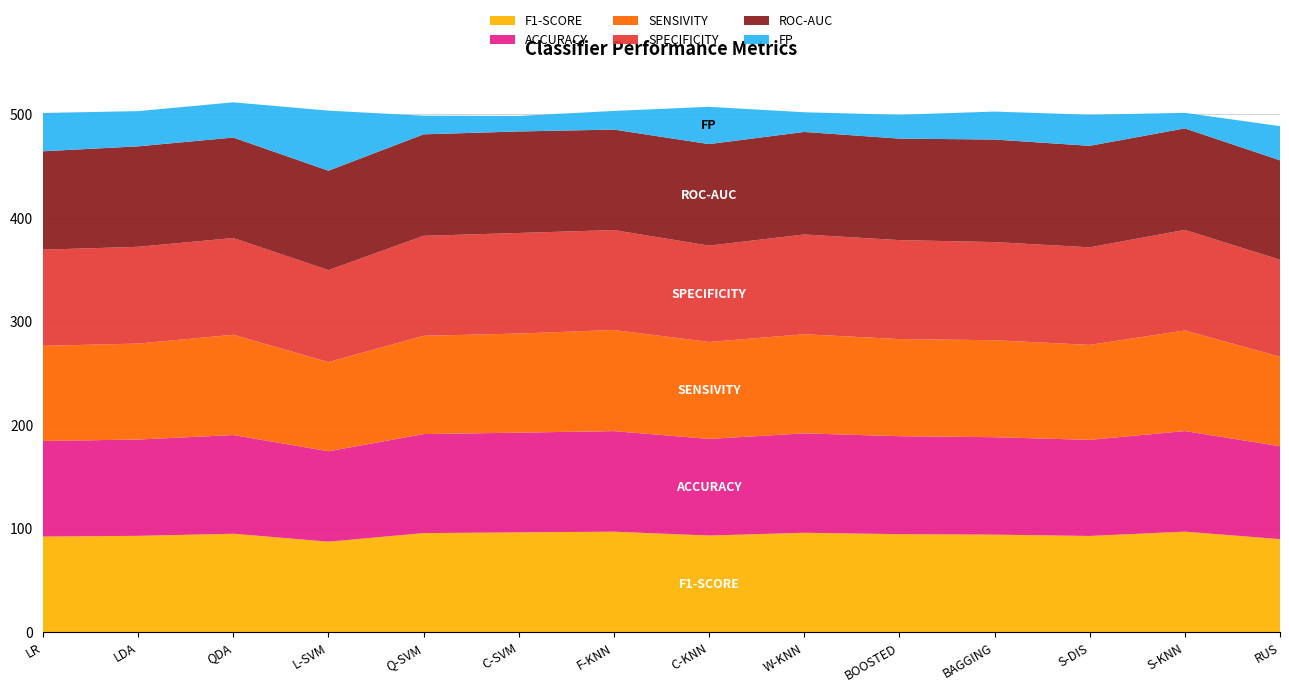

Reading right to left, list all the values displayed in this chart.

F1-SCORE: RUS=89.9	S-KNN=97.1	S-DIS=92.9	BAGGING=94.2	BOOSTED=94.6	W-KNN=96.0	C-KNN=93.3	F-KNN=97.0	C-SVM=96.4	Q-SVM=95.7	L-SVM=87.4	QDA=95.1	LDA=93.0	LR=92.3
ACCURACY: RUS=89.7	S-KNN=97.1	S-DIS=92.8	BAGGING=94.1	BOOSTED=94.6	W-KNN=96.0	C-KNN=93.3	F-KNN=97.1	C-SVM=96.3	Q-SVM=95.6	L-SVM=87.3	QDA=95.3	LDA=93.0	LR=92.3
SENSIVITY: RUS=86.4	S-KNN=97.1	S-DIS=91.7	BAGGING=93.6	BOOSTED=93.8	W-KNN=95.7	C-KNN=93.6	F-KNN=97.6	C-SVM=95.7	Q-SVM=94.9	L-SVM=86.1	QDA=96.8	LDA=92.7	LR=91.8
SPECIFICITY: RUS=93.6	S-KNN=97.1	S-DIS=94.2	BAGGING=94.8	BOOSTED=95.5	W-KNN=96.3	C-KNN=93.0	F-KNN=96.5	C-SVM=97.1	Q-SVM=96.5	L-SVM=88.8	QDA=93.4	LDA=93.4	LR=92.8
ROC-AUC: RUS=96.0	S-KNN=98.0	S-DIS=98.0	BAGGING=99.0	BOOSTED=98.0	W-KNN=99.0	C-KNN=98.0	F-KNN=97.0	C-SVM=98.0	Q-SVM=98.0	L-SVM=96.0	QDA=97.0	LDA=97.0	LR=95.0
FP: RUS=33.0	S-KNN=15.0	S-DIS=30.0	BAGGING=27.0	BOOSTED=23.0	W-KNN=19.0	C-KNN=36.0	F-KNN=18.0	C-SVM=15.0	Q-SVM=18.0	L-SVM=58.0	QDA=34.0	LDA=34.0	LR=37.0